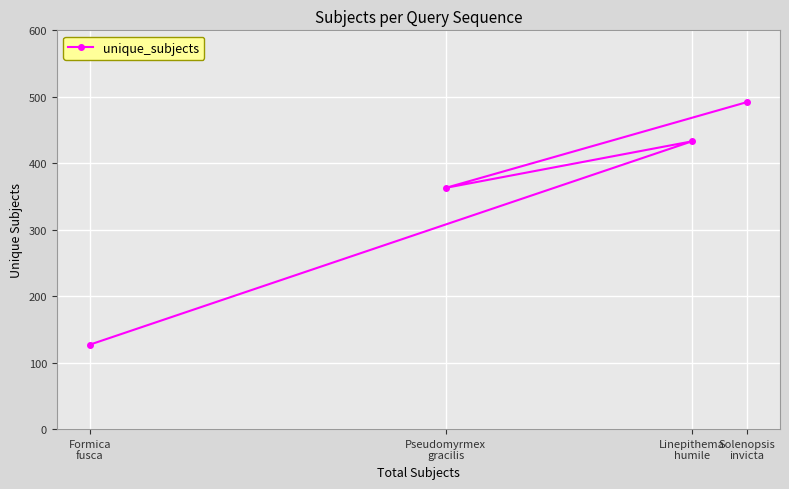

What is the difference between the maximum and minimum values?

365